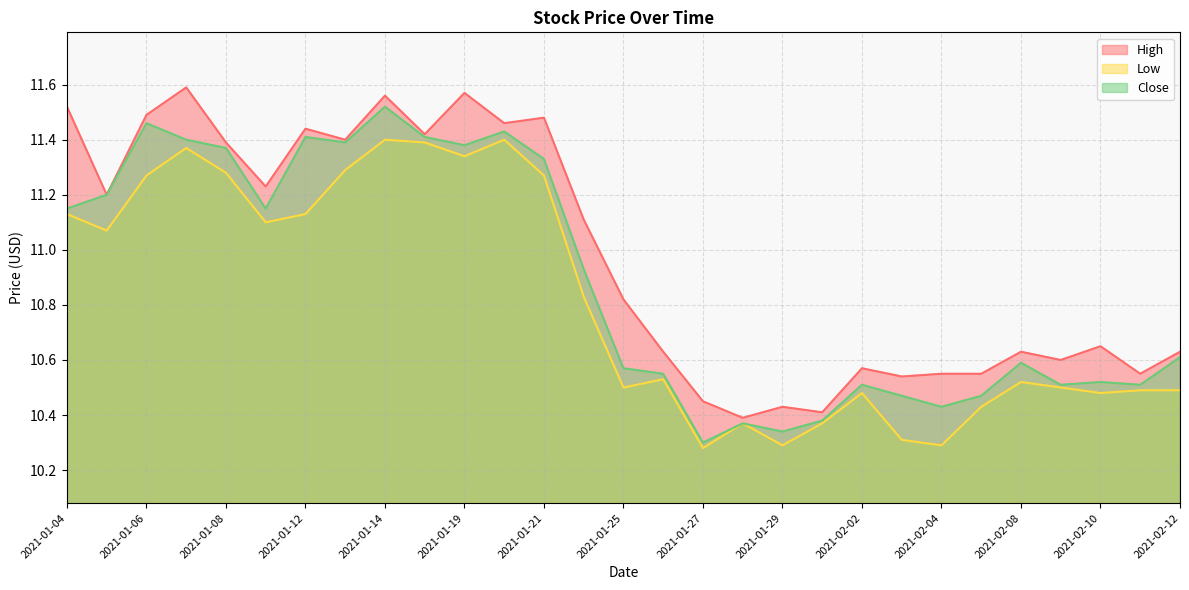

What is the difference between the second highest and minimum values in the Low series?

1.1